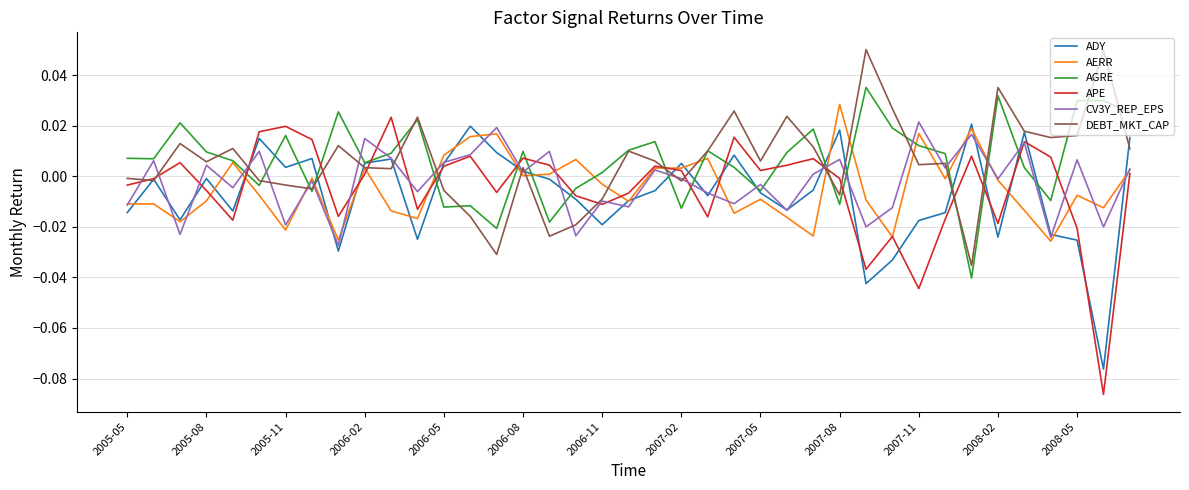

True or false: APE and AGRE cross at least once.

True